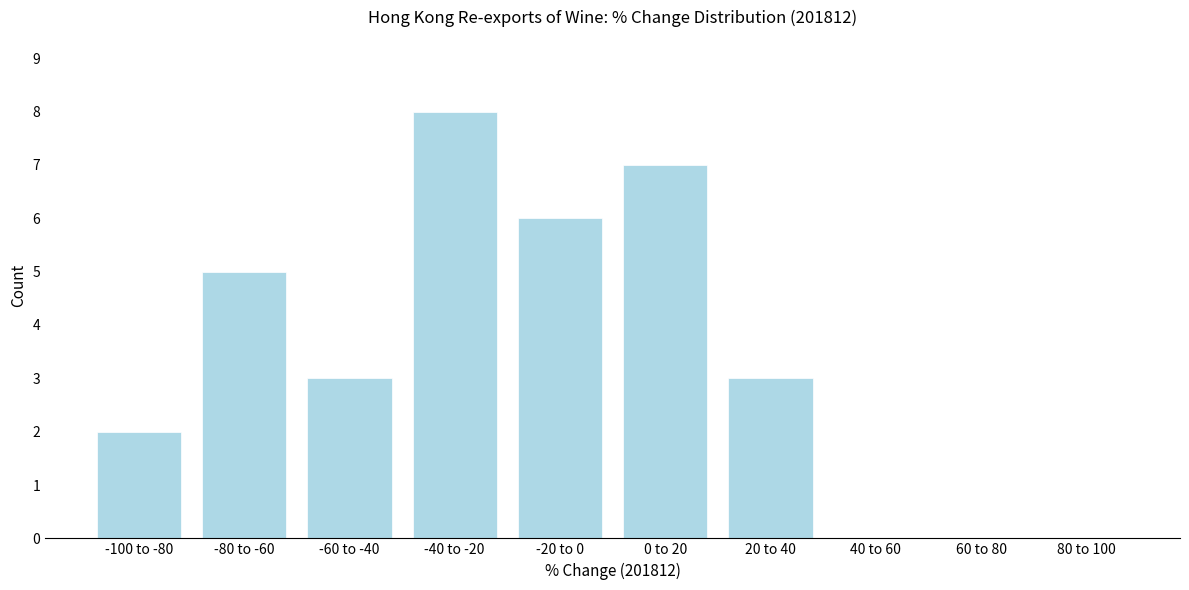

Reading left to right, extract all data points from this chart.

-100 to -80=2	-80 to -60=5	-60 to -40=3	-40 to -20=8	-20 to 0=6	0 to 20=7	20 to 40=3	40 to 60=0	60 to 80=0	80 to 100=0